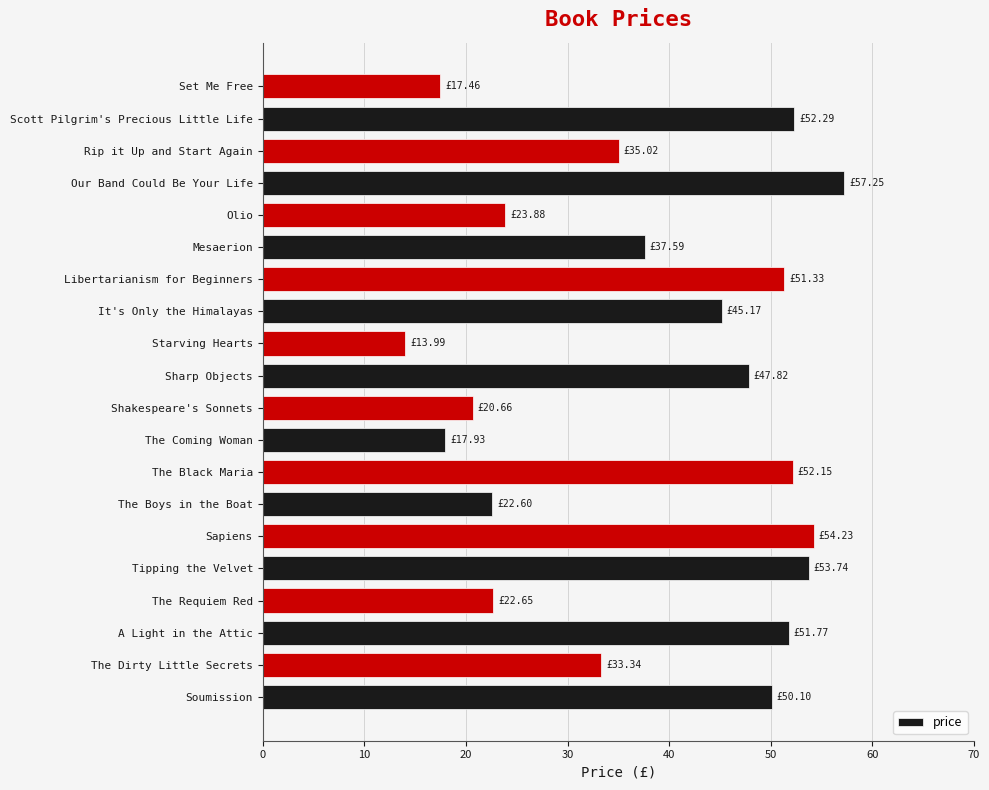

Where is the data nearest to the value 35?

Rip it Up and Start Again